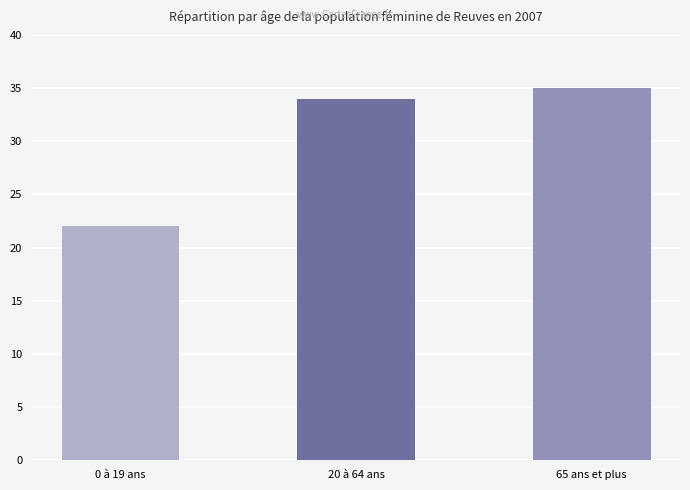

What is the value of the 2nd bar from the left?

34